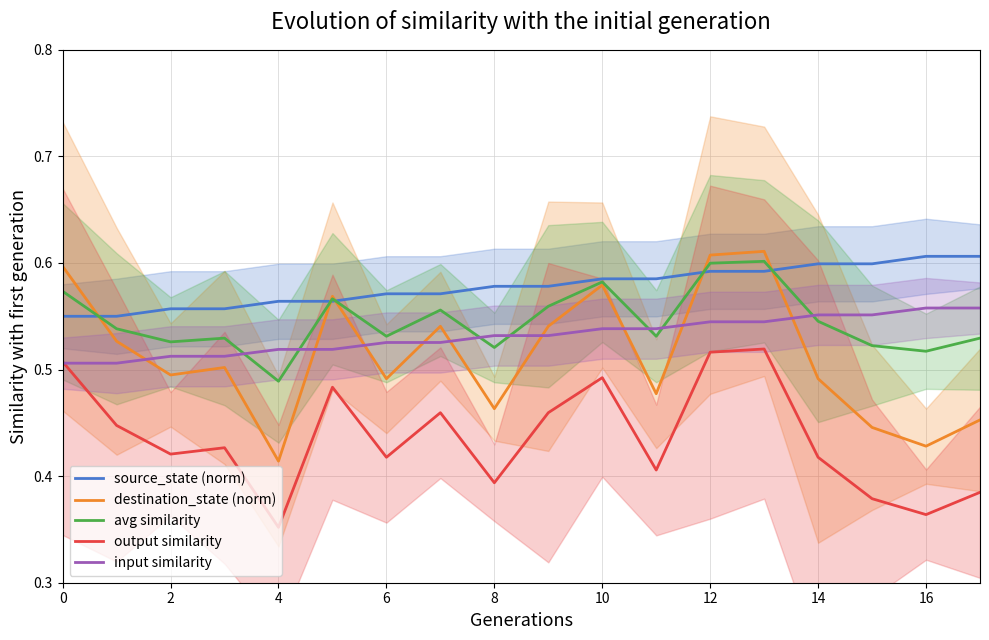

True or false: source_state (norm) and output similarity intersect in this chart.

False